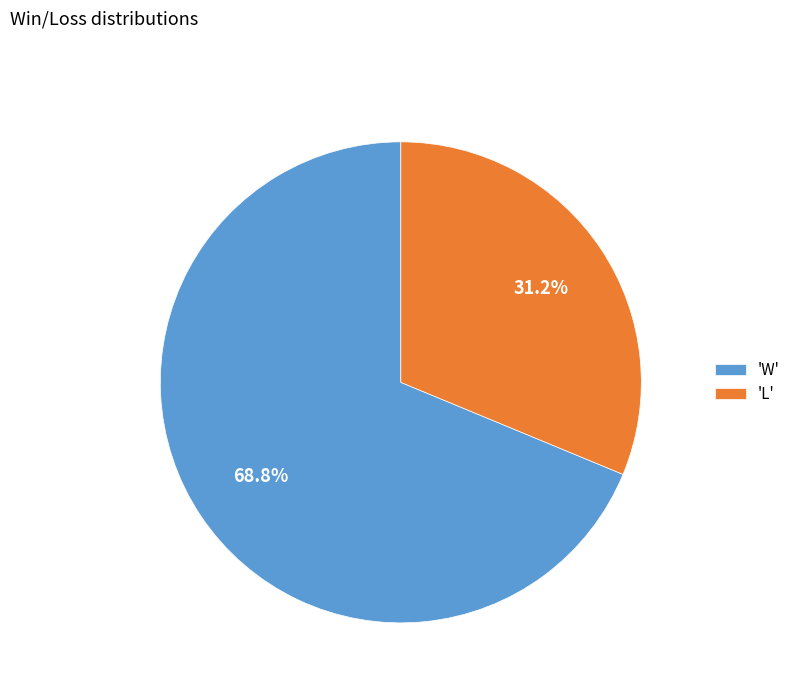

What is the ratio of the value at 'L' to the value at 'W'?

0.5